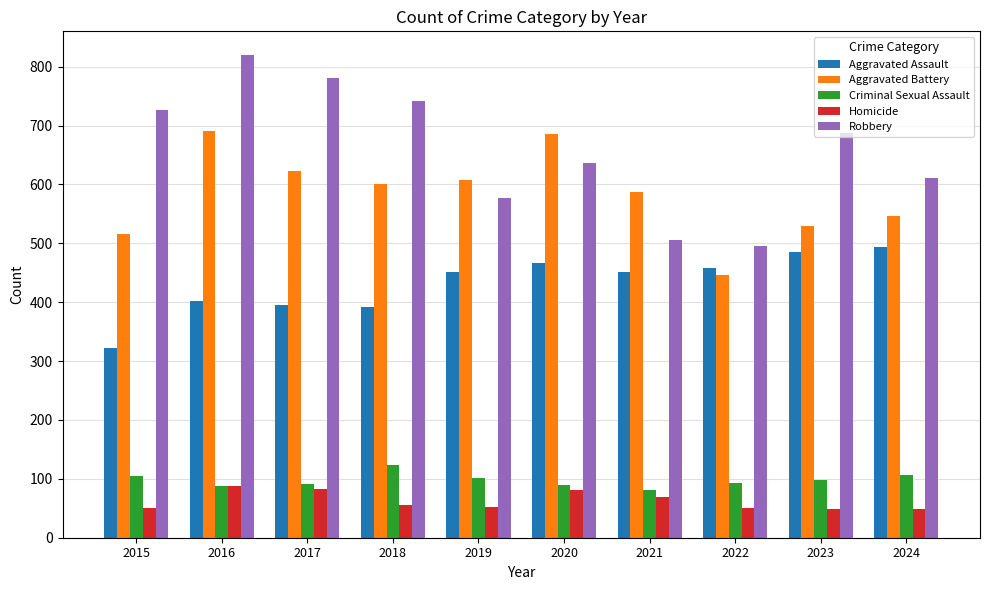

At which label does Robbery first exceed 687?

2015